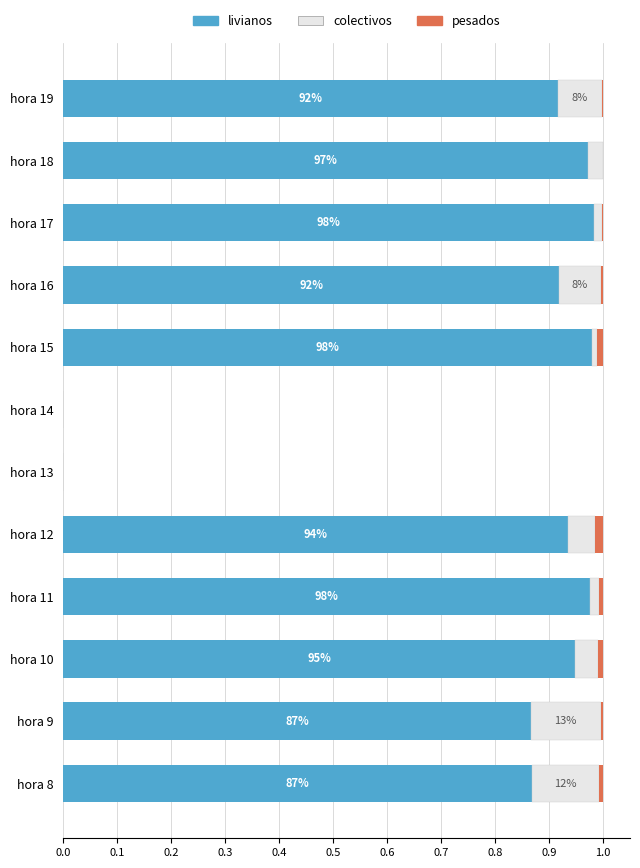

Is it true that livianos equals 1.7 at hora 17?

False